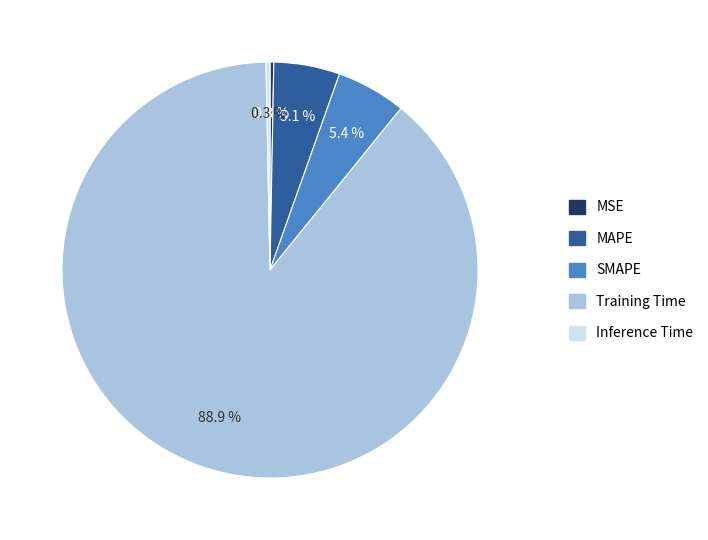

How many slices are in this pie chart?

5